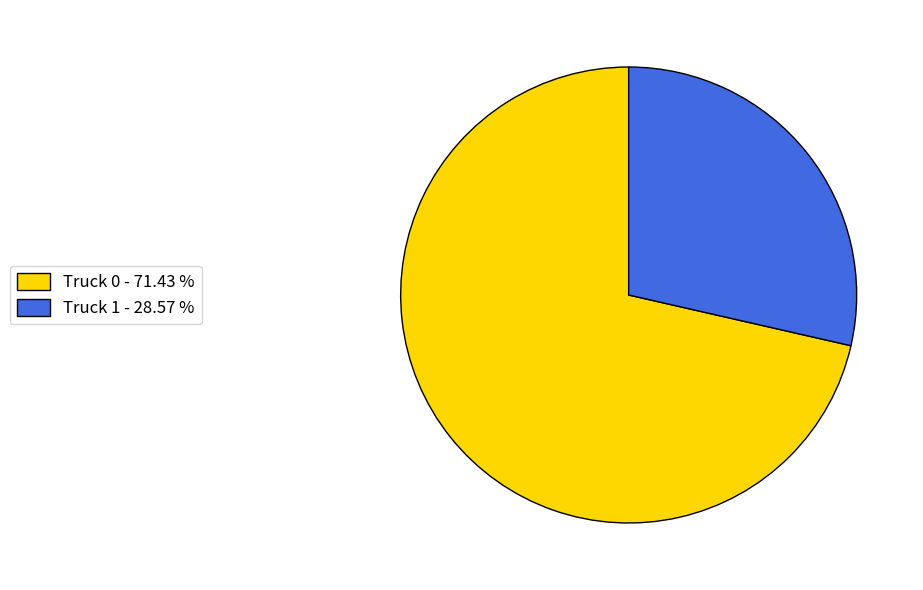

Which category has the smallest portion of the pie?

Truck 1